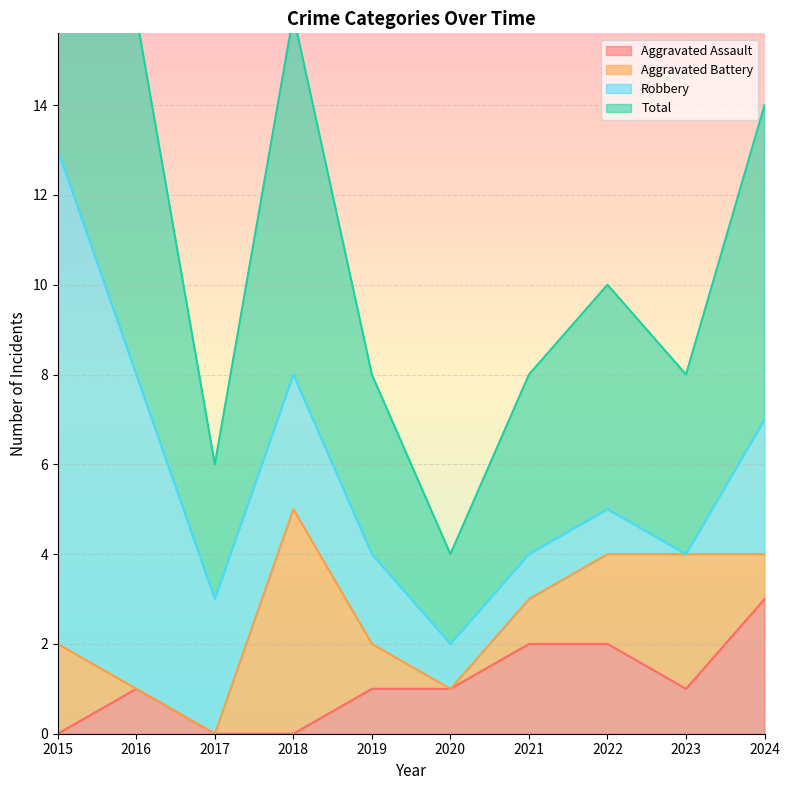

Rank the categories by Aggravated Assault value from highest to lowest.

2024, 2021, 2022, 2016, 2019, 2020, 2023, 2015, 2017, 2018